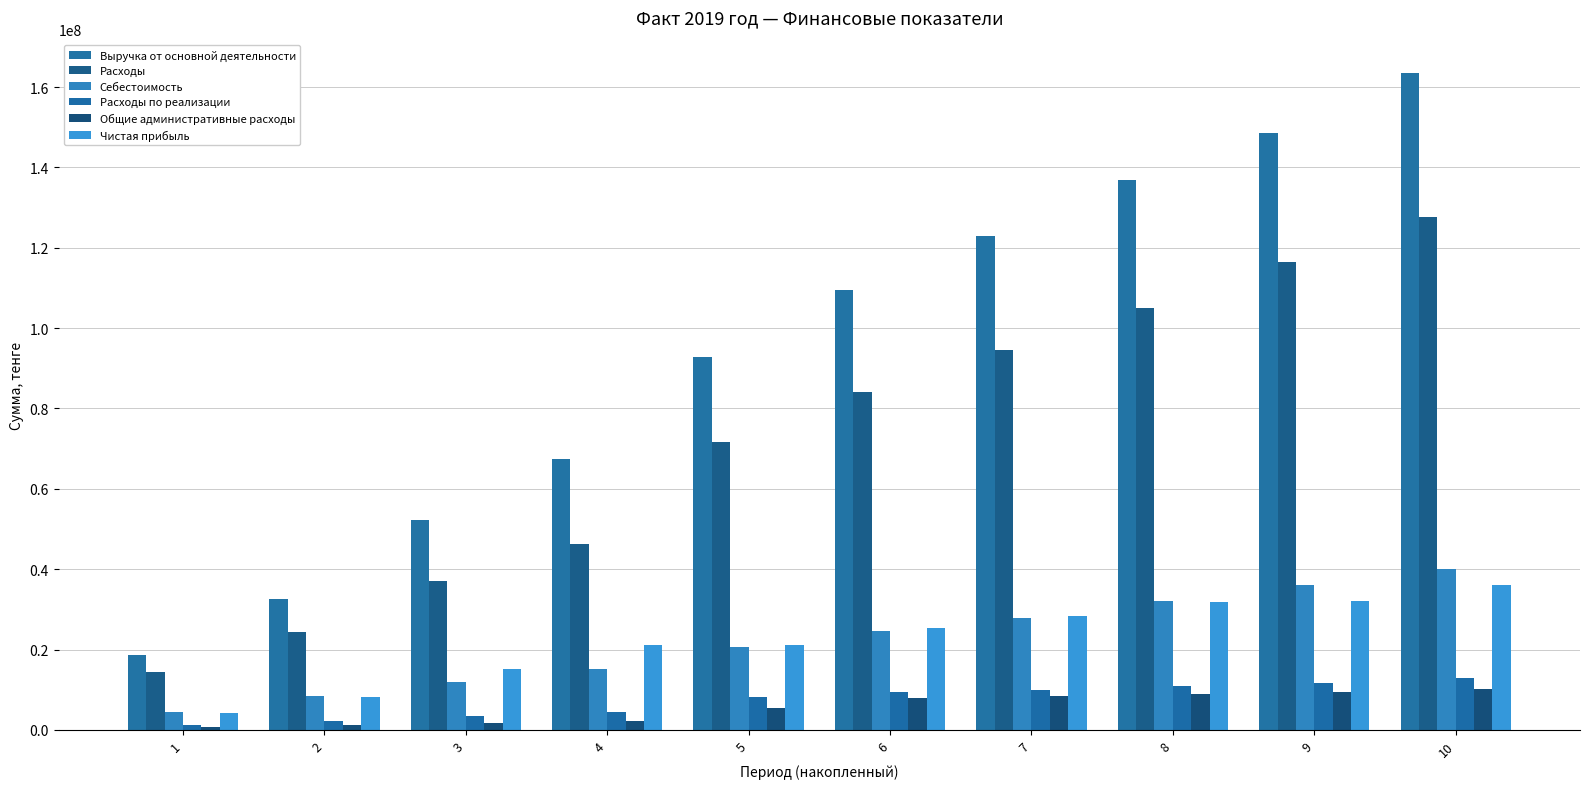

At which category is the sum across all series the highest?

10